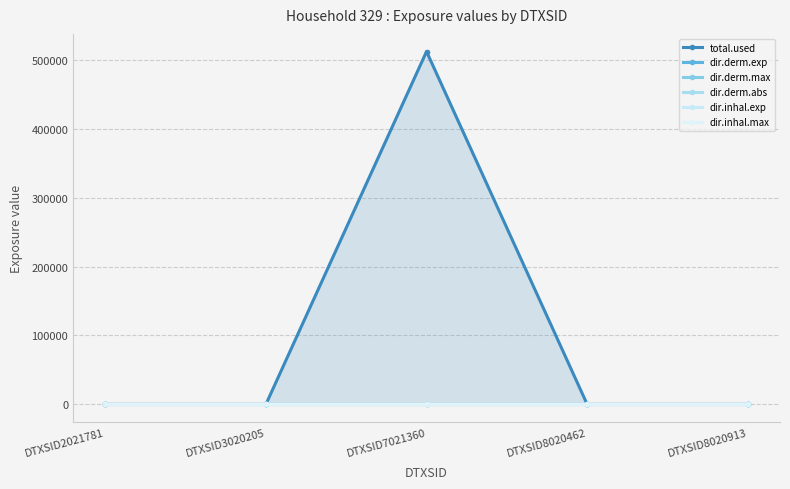

Reading left to right, what are all the values shown in this chart?

total.used: DTXSID2021781=0.0	DTXSID3020205=0.0	DTXSID7021360=512027.9	DTXSID8020462=0.0	DTXSID8020913=0.0
dir.derm.exp: DTXSID2021781=0.0	DTXSID3020205=0.0	DTXSID7021360=0.0	DTXSID8020462=0.0	DTXSID8020913=0.0
dir.derm.max: DTXSID2021781=0.0	DTXSID3020205=0.0	DTXSID7021360=0.0	DTXSID8020462=0.0	DTXSID8020913=0.0
dir.derm.abs: DTXSID2021781=0.0	DTXSID3020205=0.0	DTXSID7021360=0.0	DTXSID8020462=0.0	DTXSID8020913=0.0
dir.inhal.exp: DTXSID2021781=0.0	DTXSID3020205=0.0	DTXSID7021360=0.0	DTXSID8020462=0.0	DTXSID8020913=0.0
dir.inhal.max: DTXSID2021781=0.0	DTXSID3020205=0.0	DTXSID7021360=0.2	DTXSID8020462=0.0	DTXSID8020913=0.0